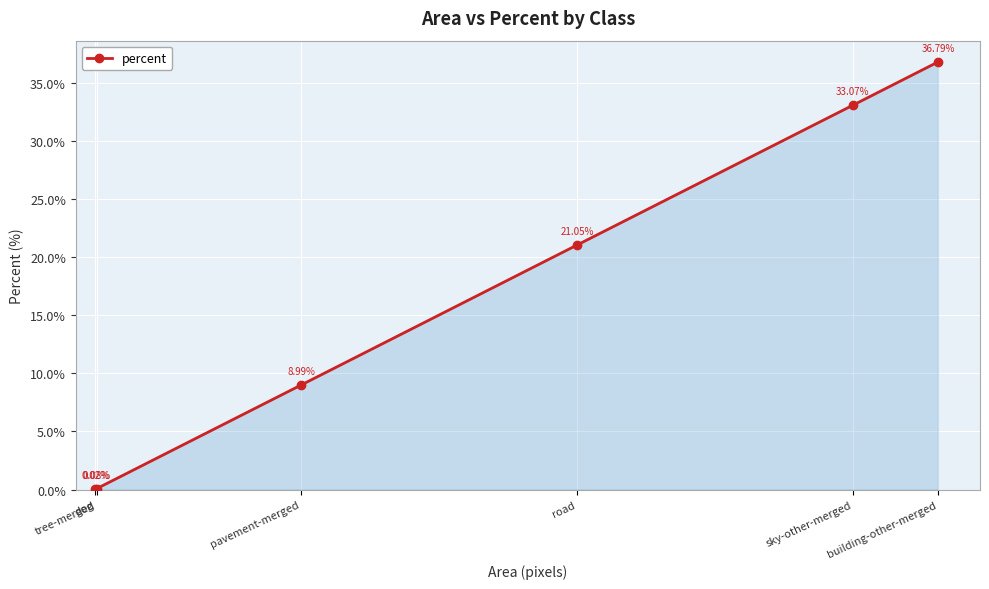

List the labels in order of value, largest first.

building-other-merged, sky-other-merged, road, pavement-merged, tree-merged, dog